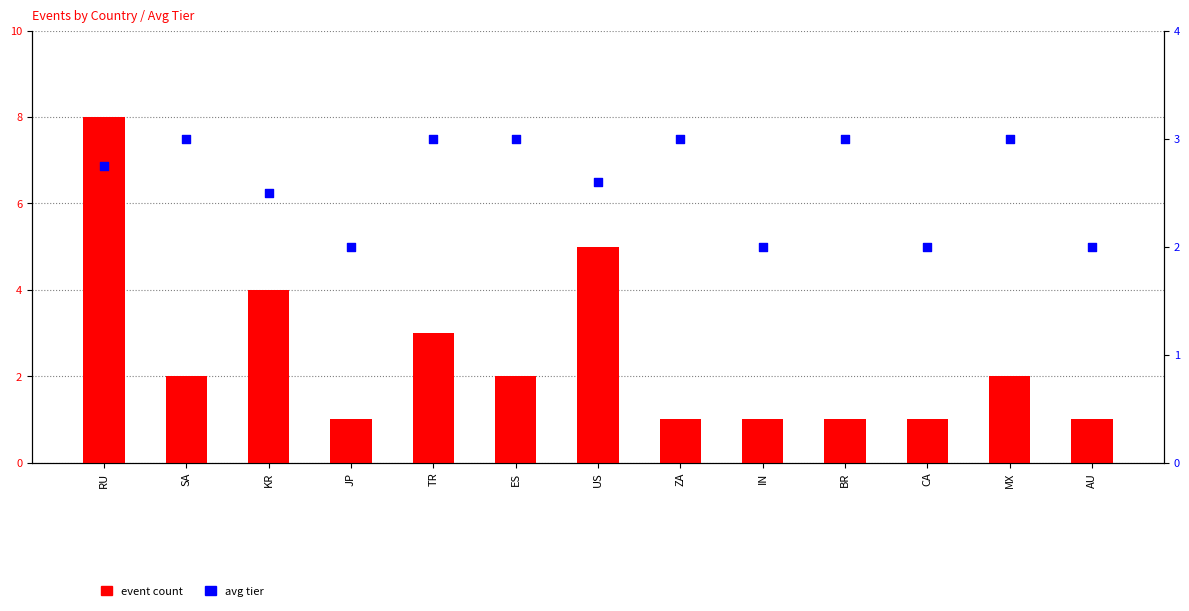

What is the total value across all series at BR?

4.0